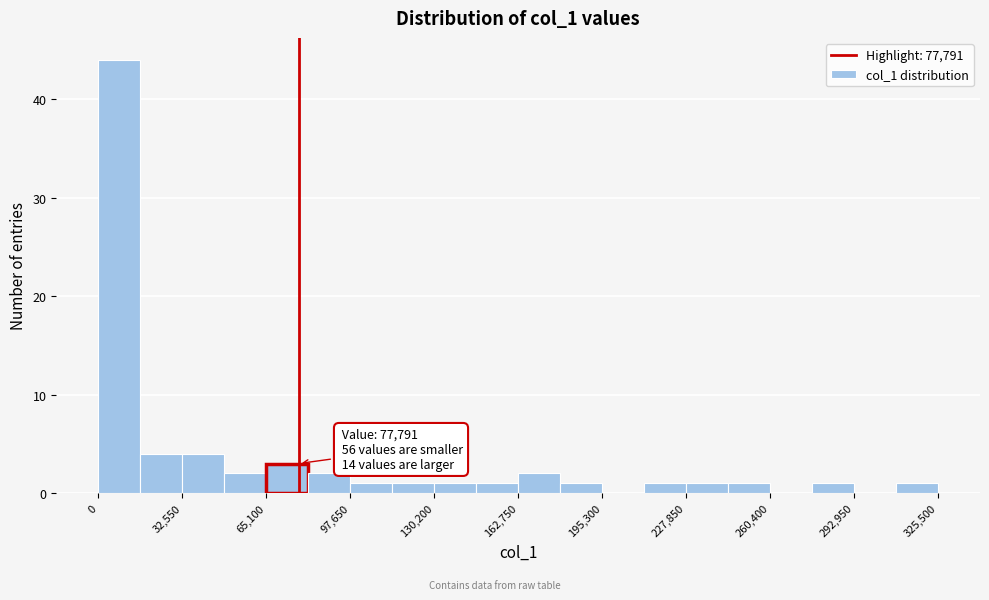

Around what value on the x-axis is the tallest bar? Give the approximate position of its centre, as read against the axis.

10000